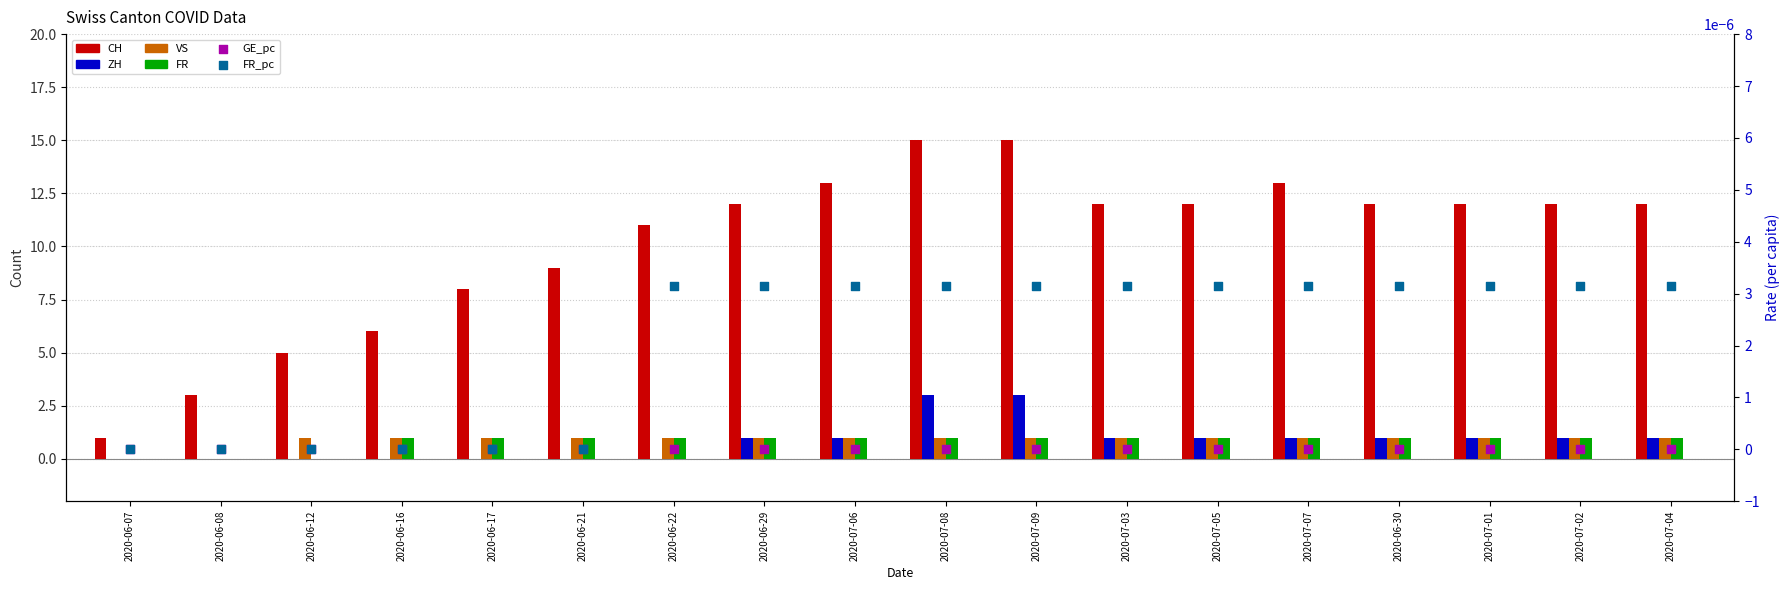

Is the value of CH at 2020-06-29 greater than the value of FR_pc at 2020-07-02?

Yes